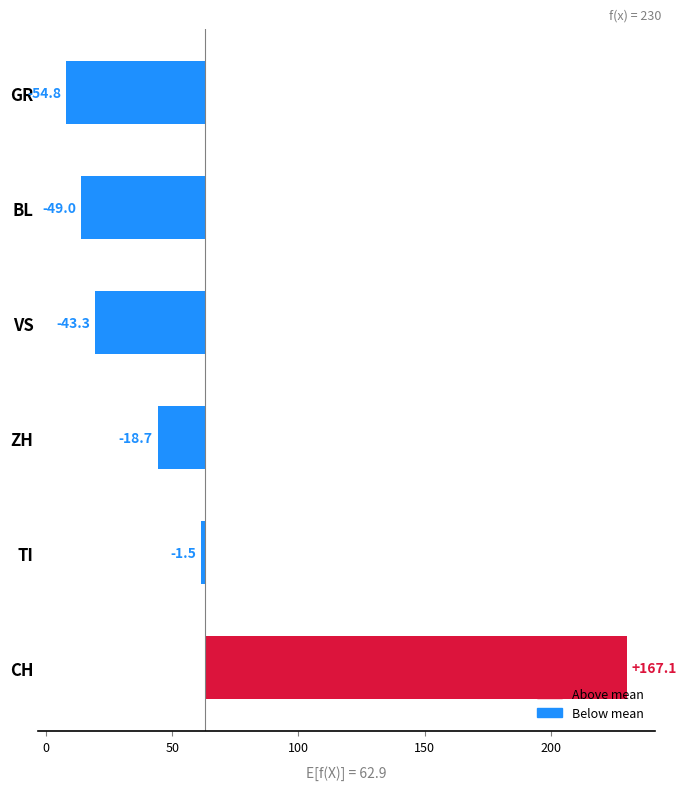

The GR series shows 8 at 7. True or false?

True